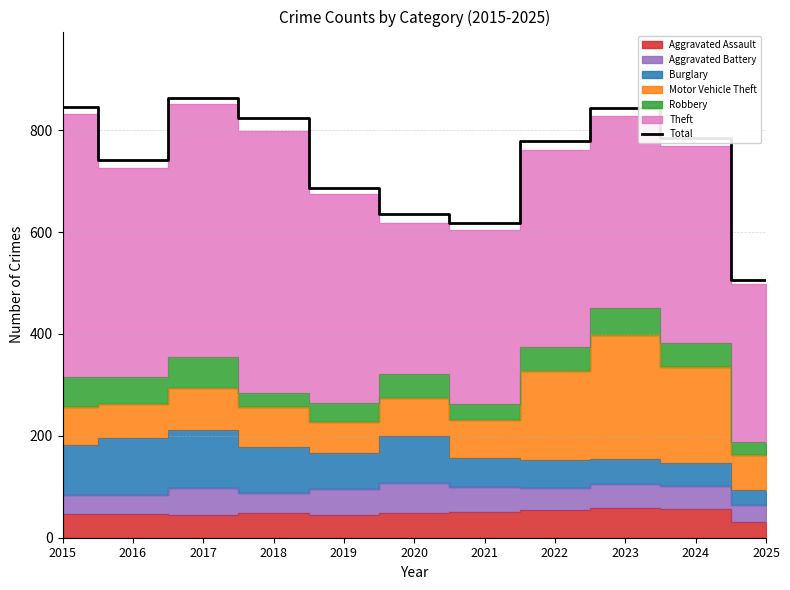

Read the value at 2023.

844